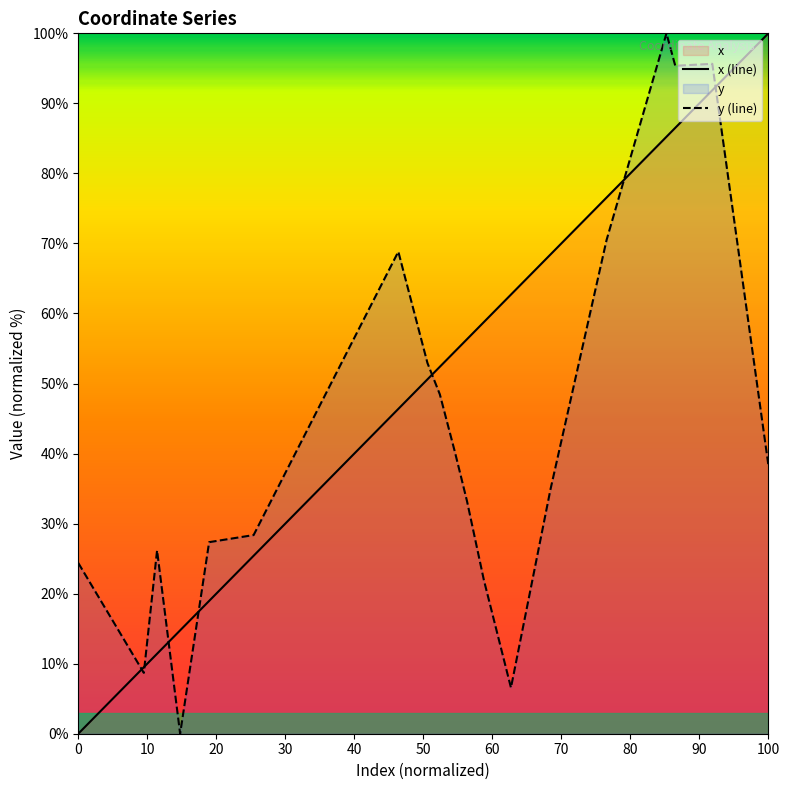

Reading left to right, list all the values displayed in this chart.

x (line): 0.0	5.8	9.5	11.4	14.8	19.0	25.4	46.4	50.6	52.4	54.6	56.3	58.8	62.7	68.4	76.6	85.2	86.5	91.9	100.0
y (line): 24.4	14.9	8.7	26.2	0.0	27.4	28.4	68.8	52.9	48.4	40.1	33.2	21.9	6.6	34.9	70.5	100.0	95.4	95.6	38.3